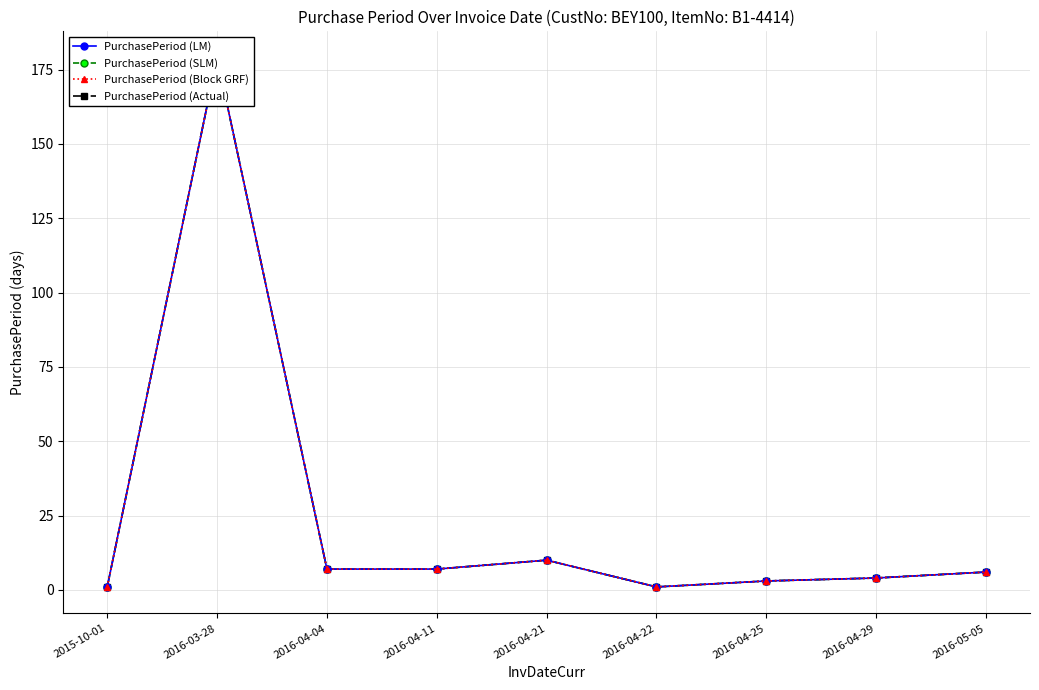

What is the greatest value displayed?

179